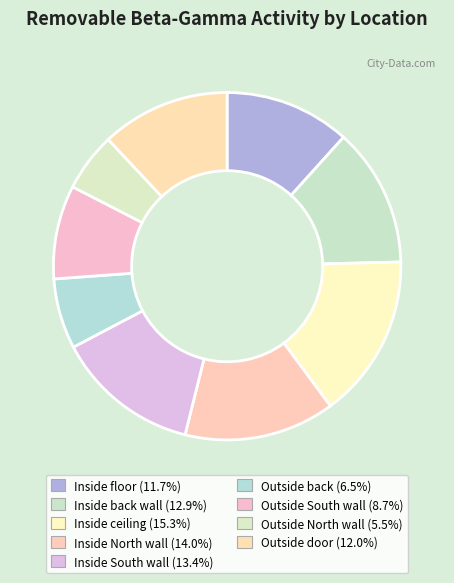

Combined, what portion of the pie is Inside back wall and Outside South wall?

21.7%